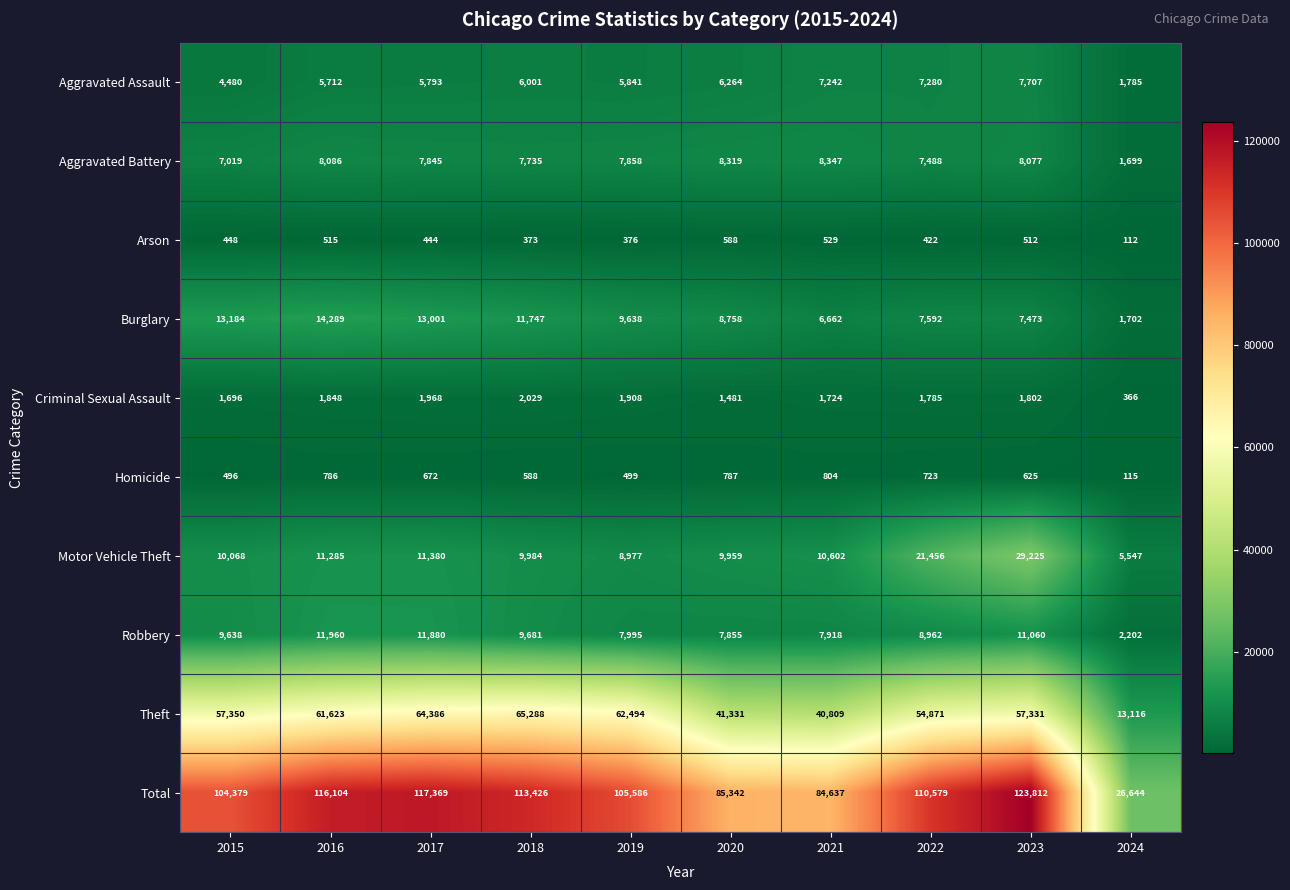

At how many categories does at least one series exceed 20685?

10